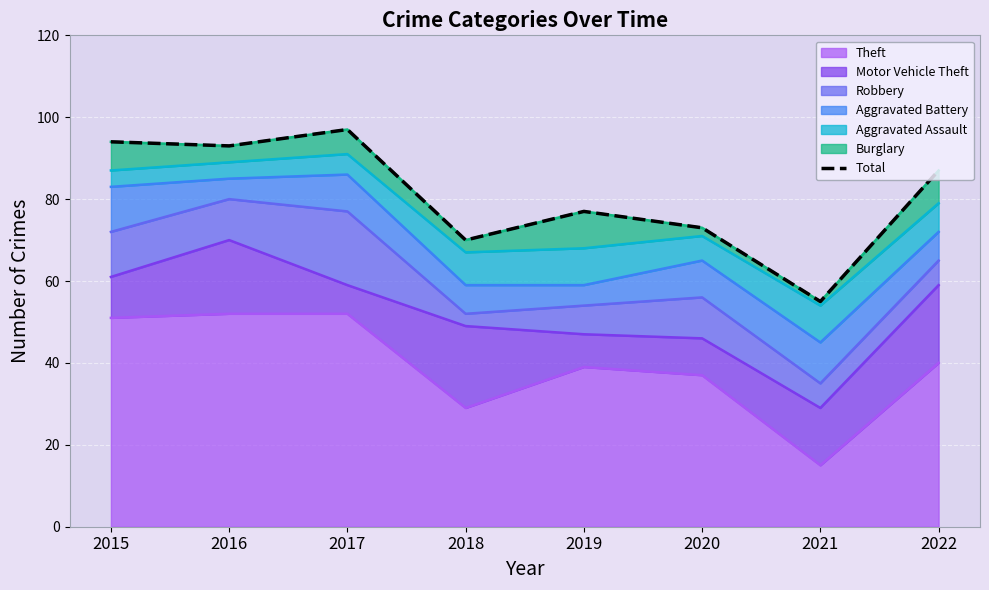

Count the number of values greater than 87.

3